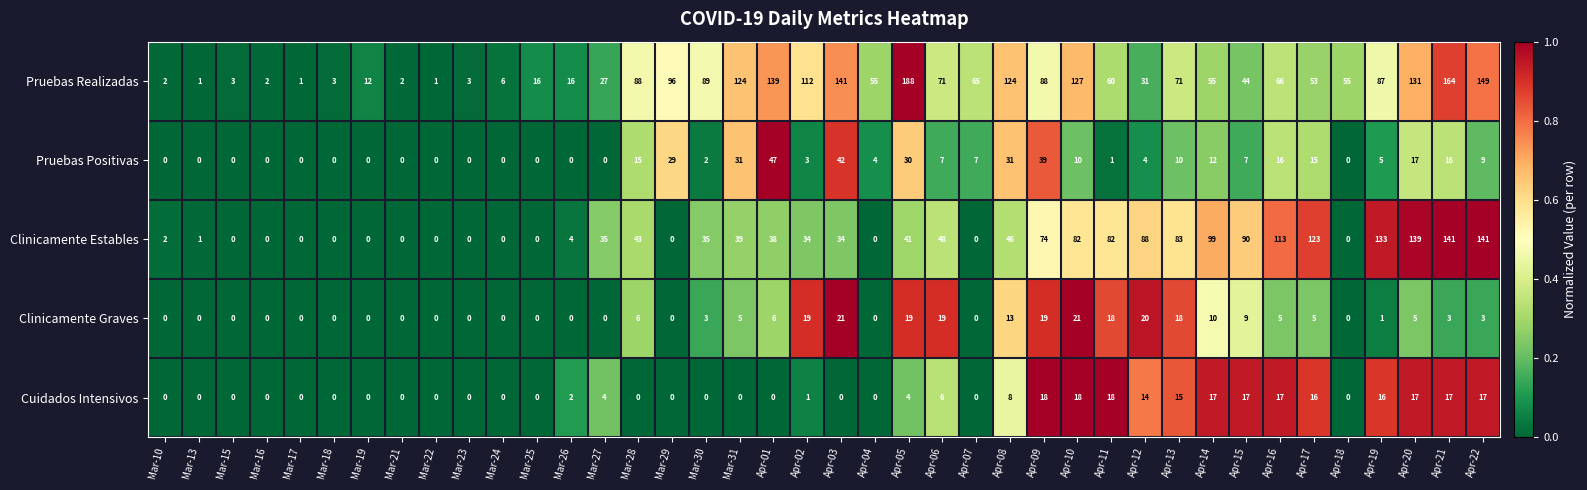

What is the approximate value of Clinicamente Graves at Mar-31, to the nearest 5?

5